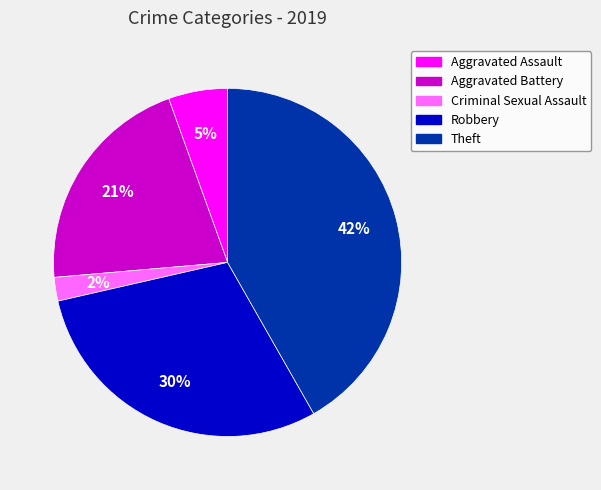

To the nearest percent, what percentage of the pie is Theft?

42%